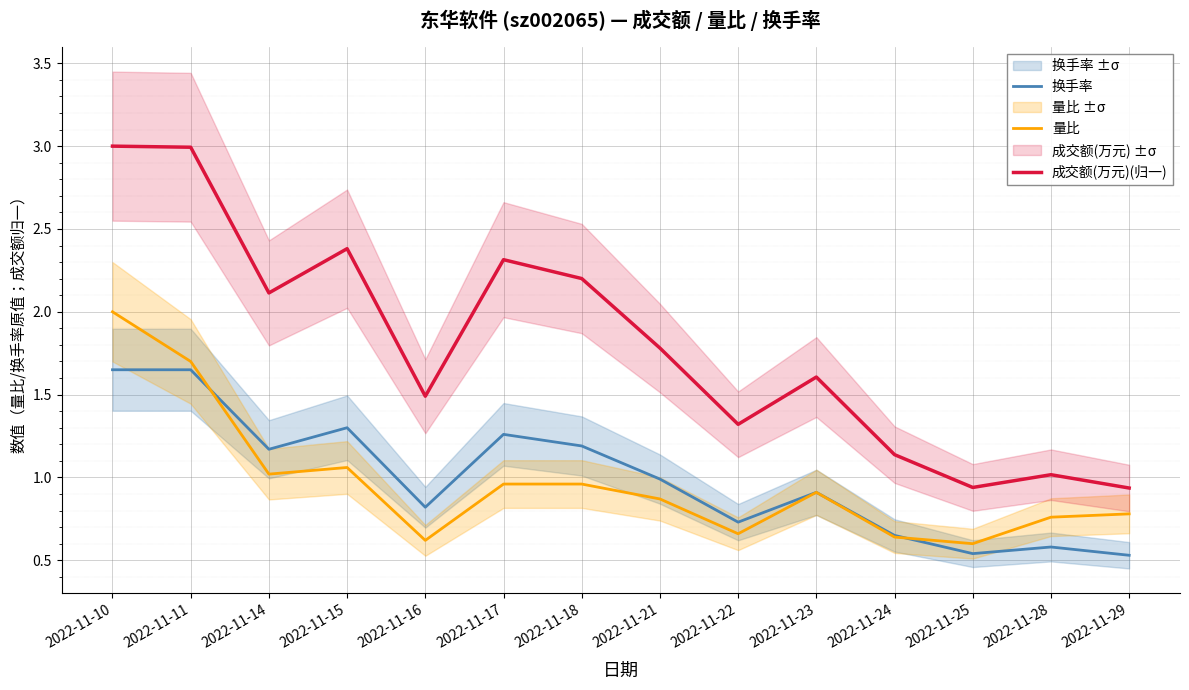

True or false: 量比 has a value of 0.9 at 2022-11-21.

True